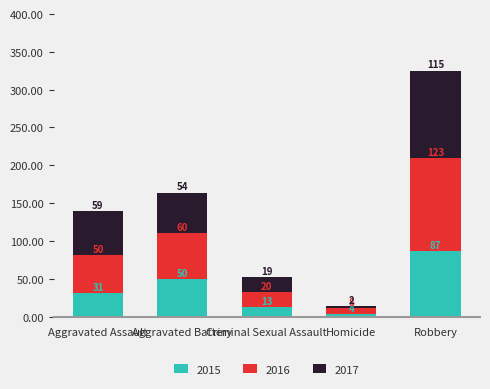

What is the lowest value of the 2015 series?

4